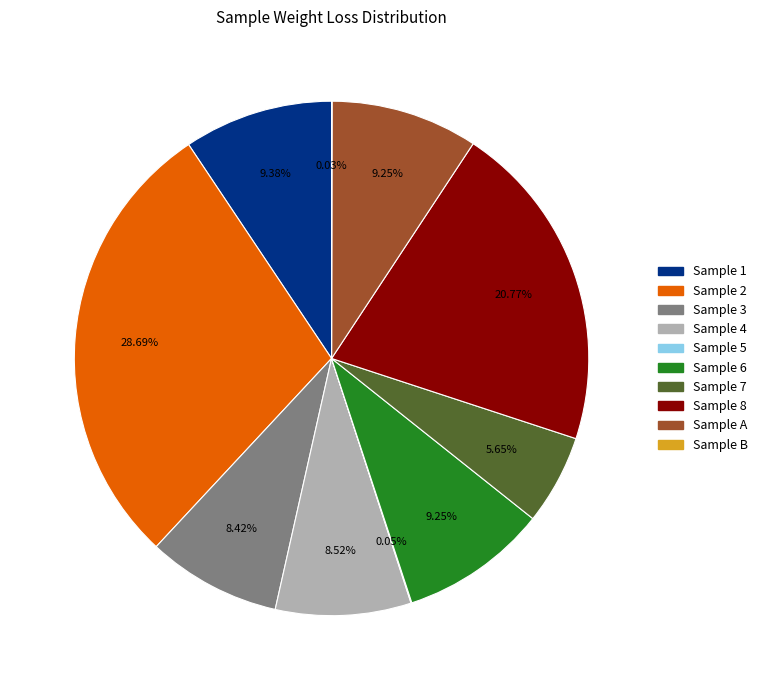

Does Sample A represent more than half of the total?

No